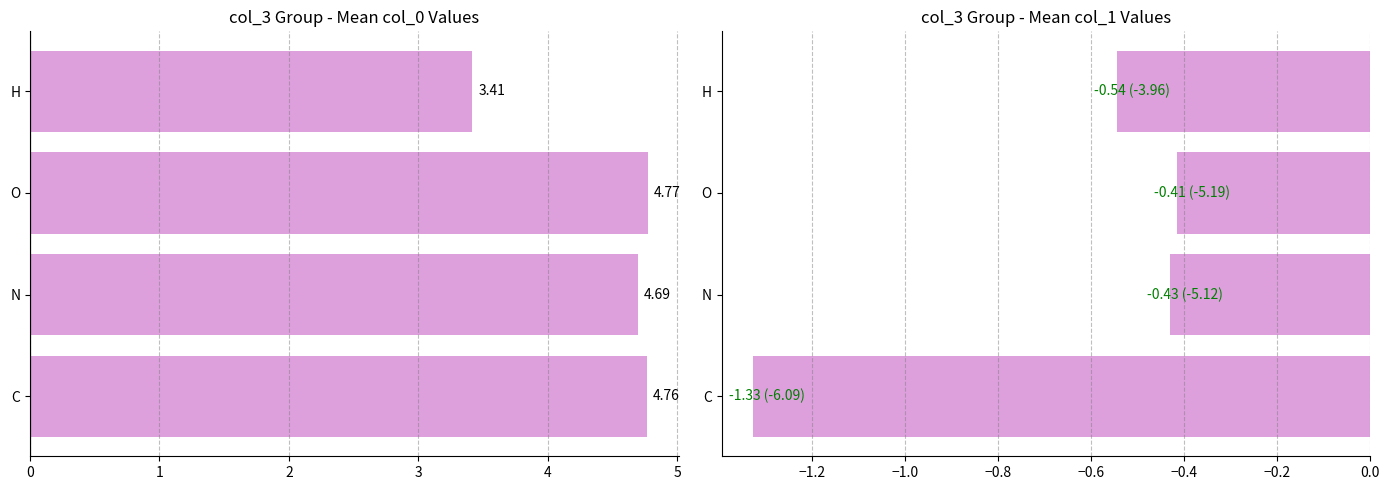

How many distinct data groups are displayed?

2